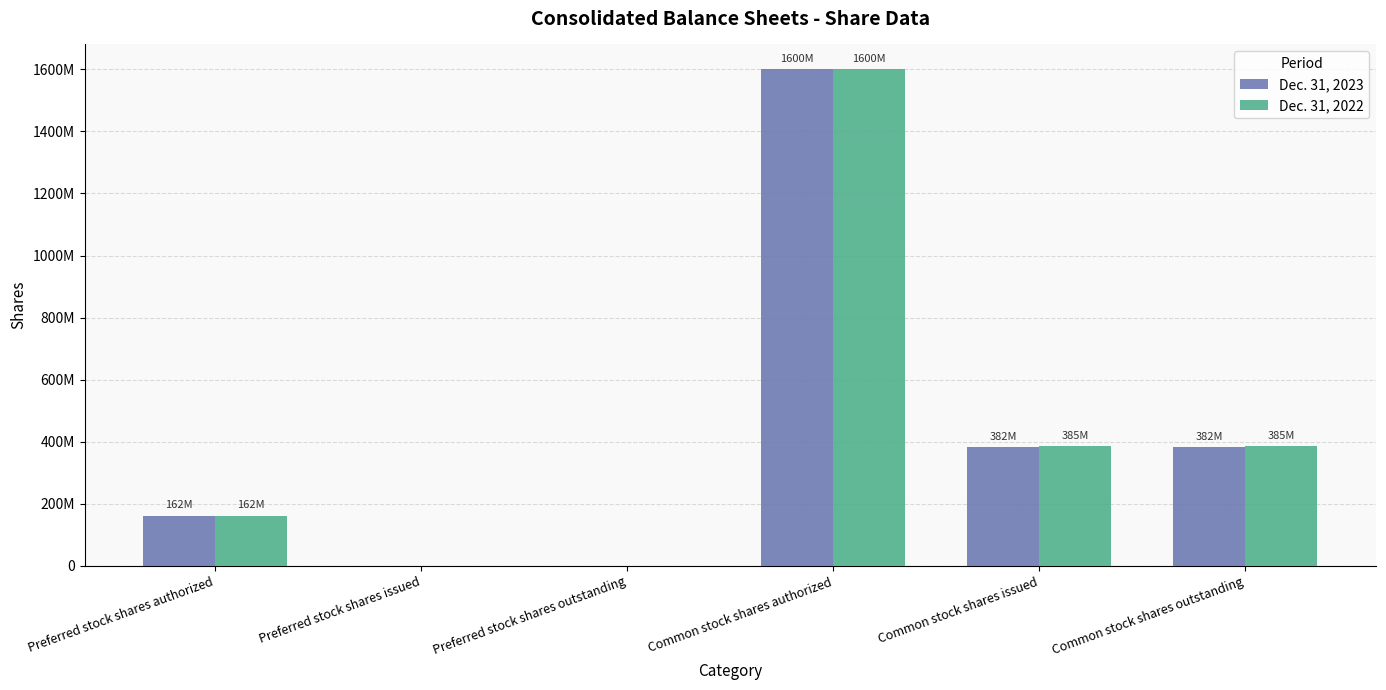

Is the value of Dec. 31, 2023 at Preferred stock shares outstanding greater than the value of Dec. 31, 2022 at Common stock shares outstanding?

No